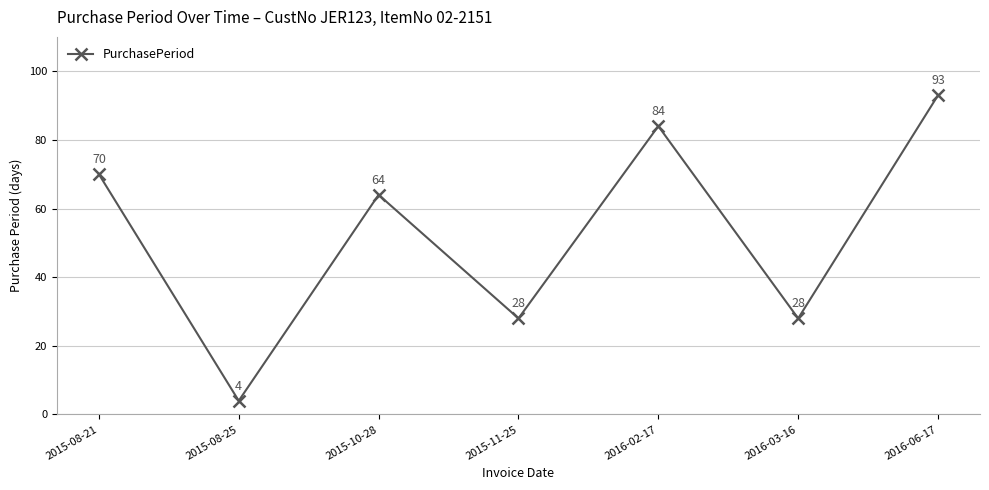

What is the greatest value displayed?

93